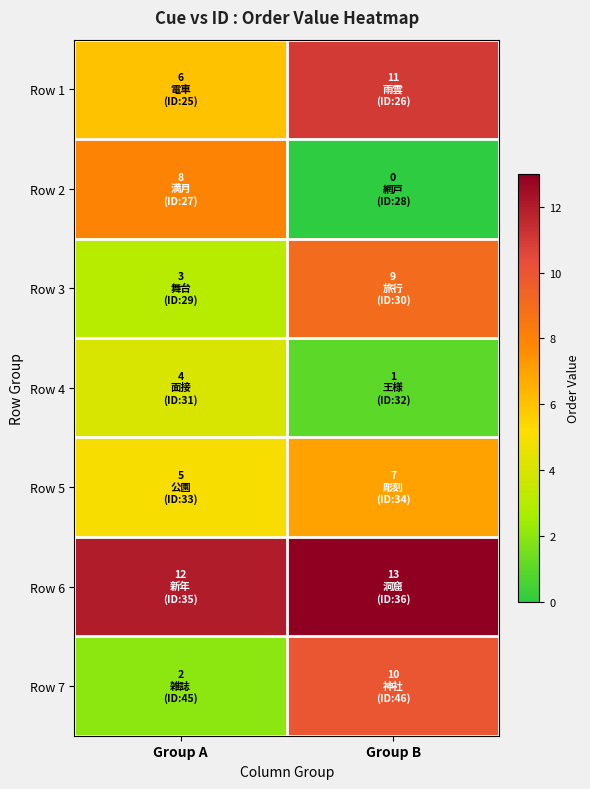

At which category is the sum across all series the highest?

Group B